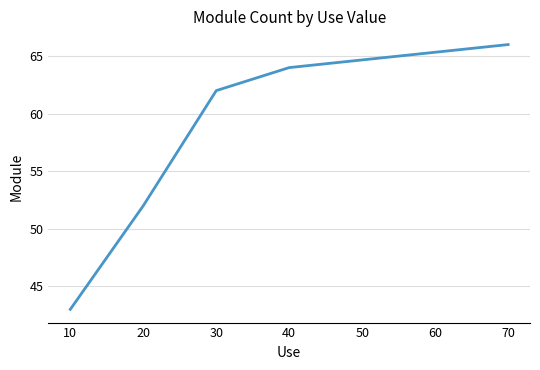

Rank the categories by value from highest to lowest.

70, 40, 30, 20, 10